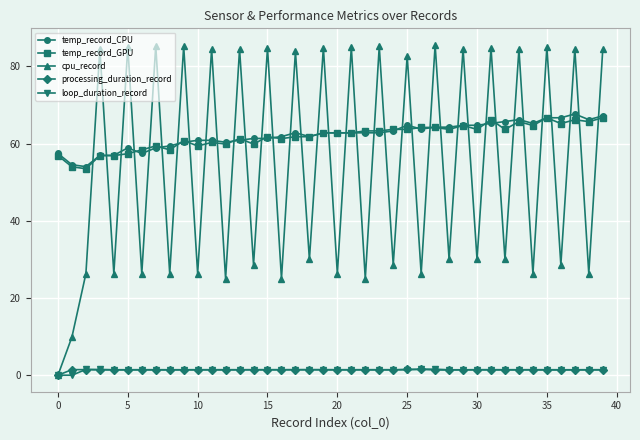

What is the maximum value shown in the chart?

85.6